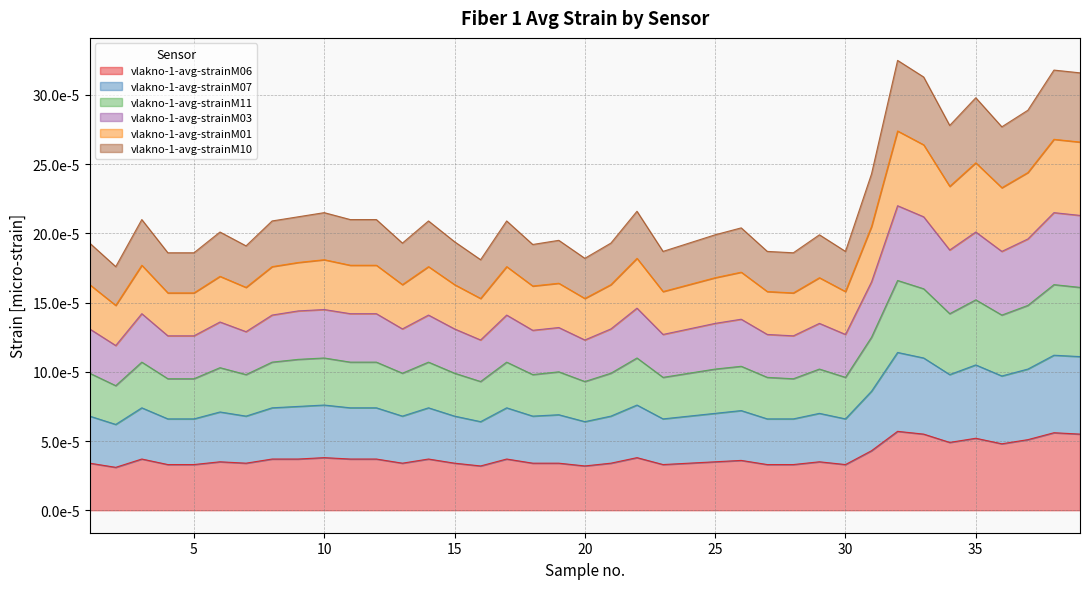

What are all the series names shown in the legend?

vlakno-1-avg-strainM06, vlakno-1-avg-strainM07, vlakno-1-avg-strainM11, vlakno-1-avg-strainM03, vlakno-1-avg-strainM01, vlakno-1-avg-strainM10